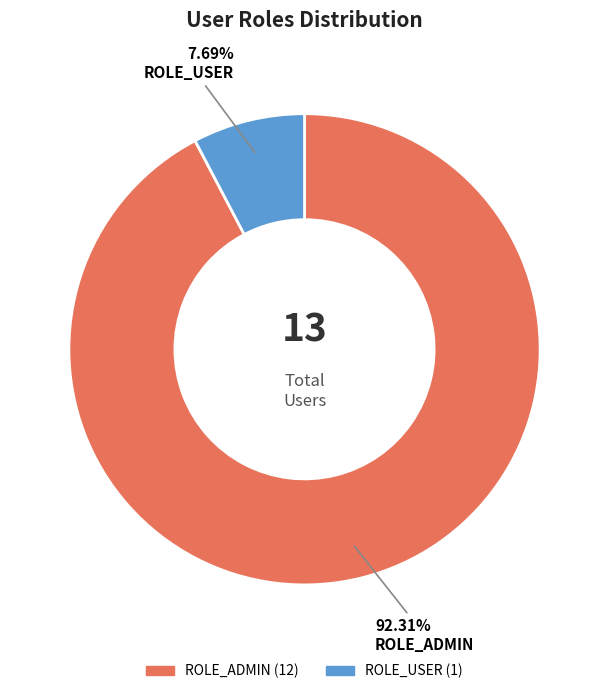

To the nearest percent, what is the average slice percentage?

50%